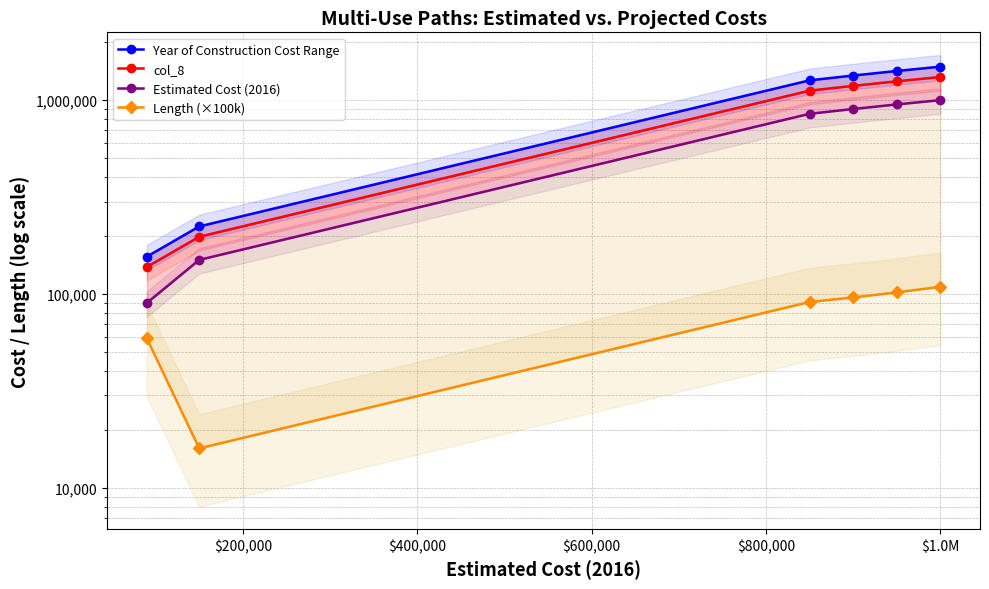

At how many categories does at least one series exceed 429546?

4